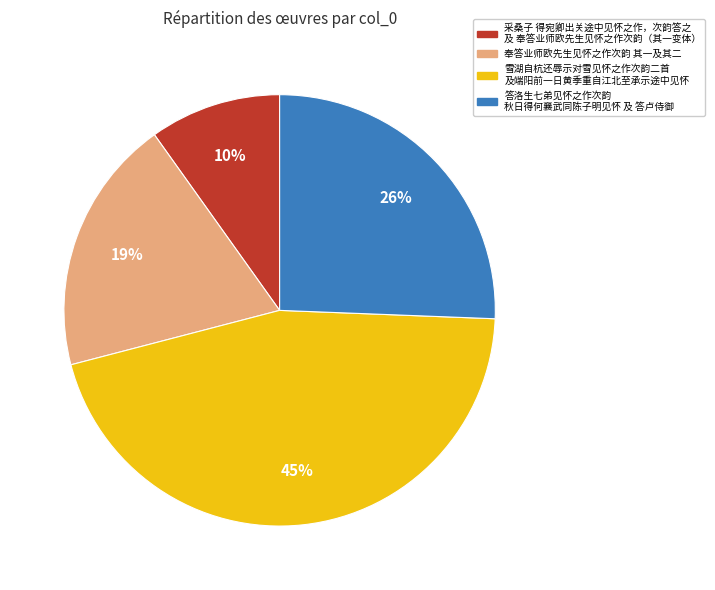

How many slices are in this pie chart?

4